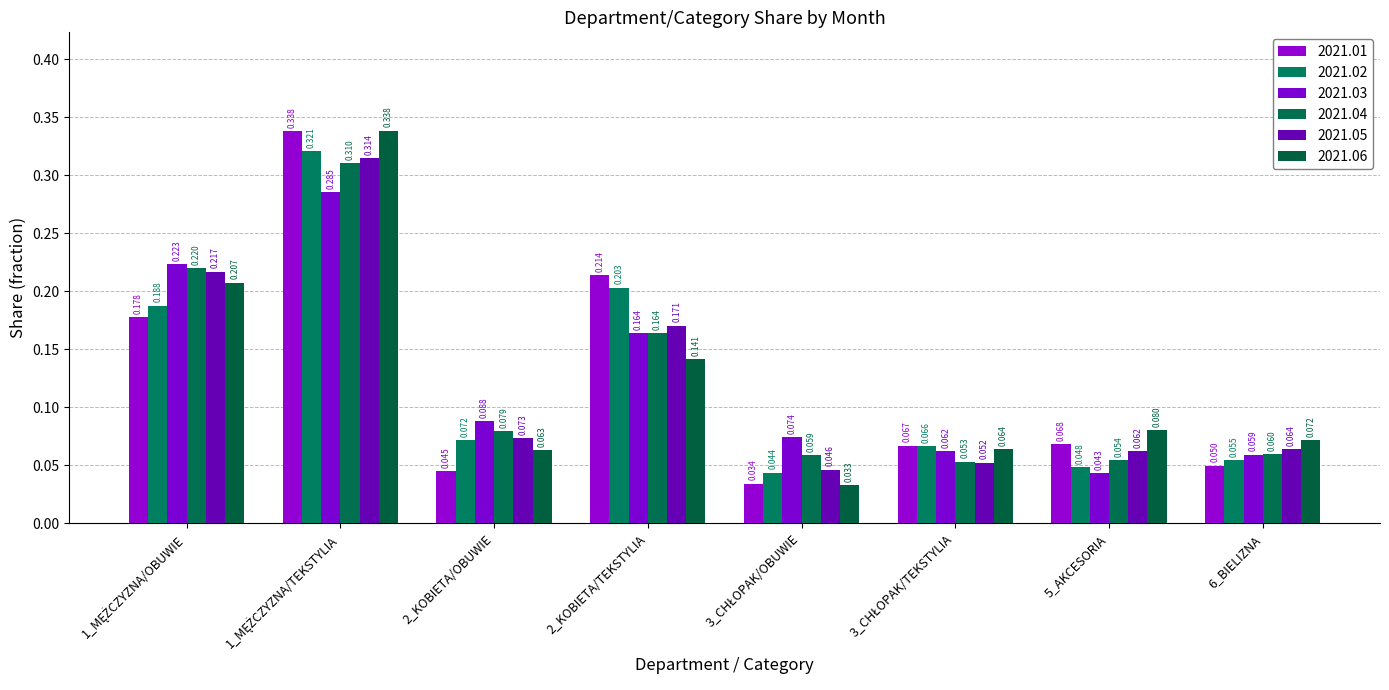

Does the chart contain stacked bars?

No